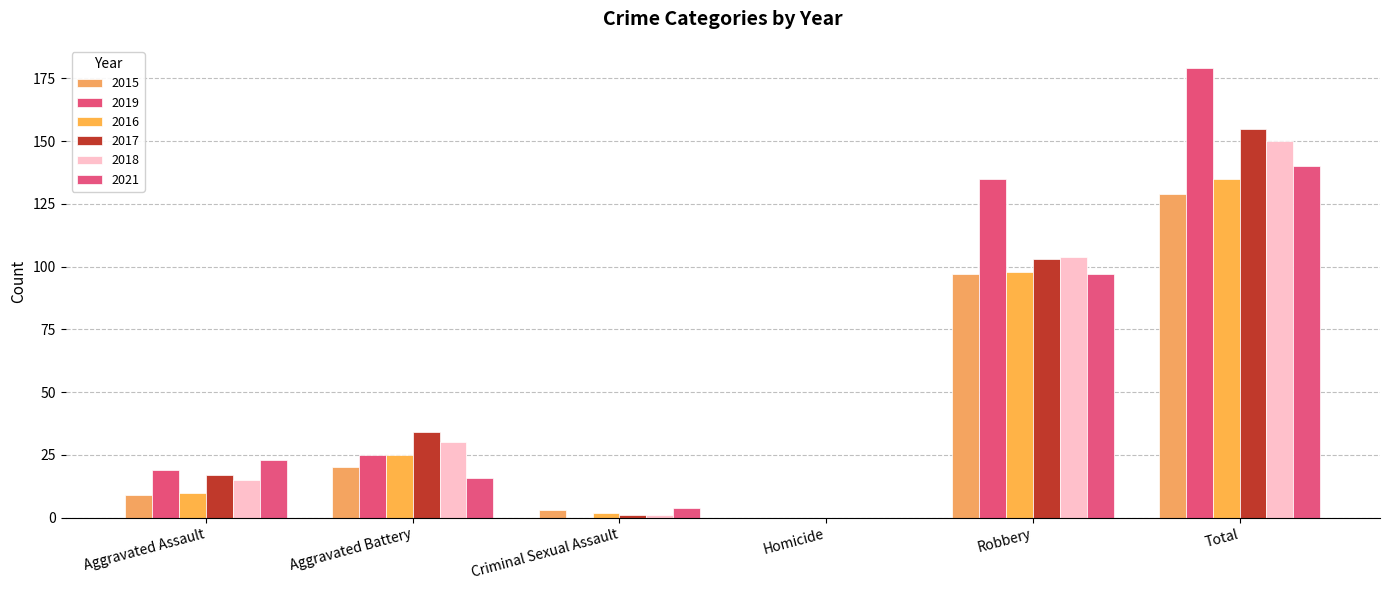

At which label is 2016 closest to 67?

Robbery